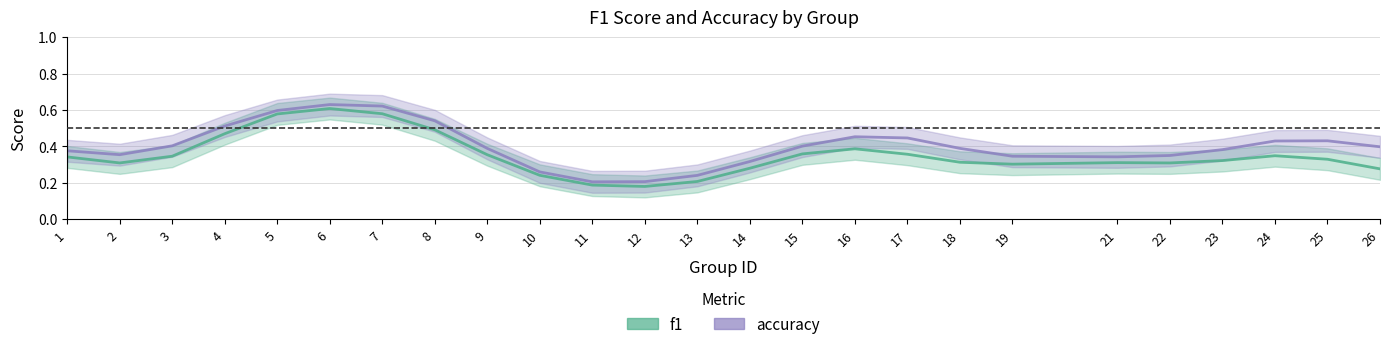

What is the value of the accuracy point at the 10th from the left?

0.3